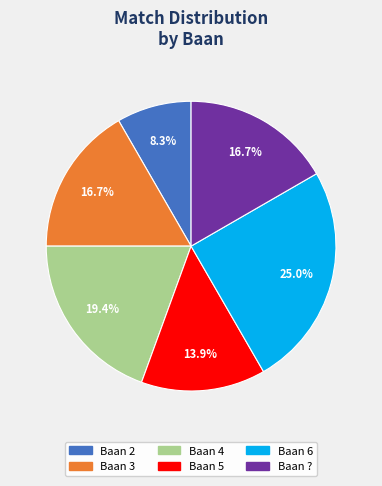

Does any single category account for the majority?

No